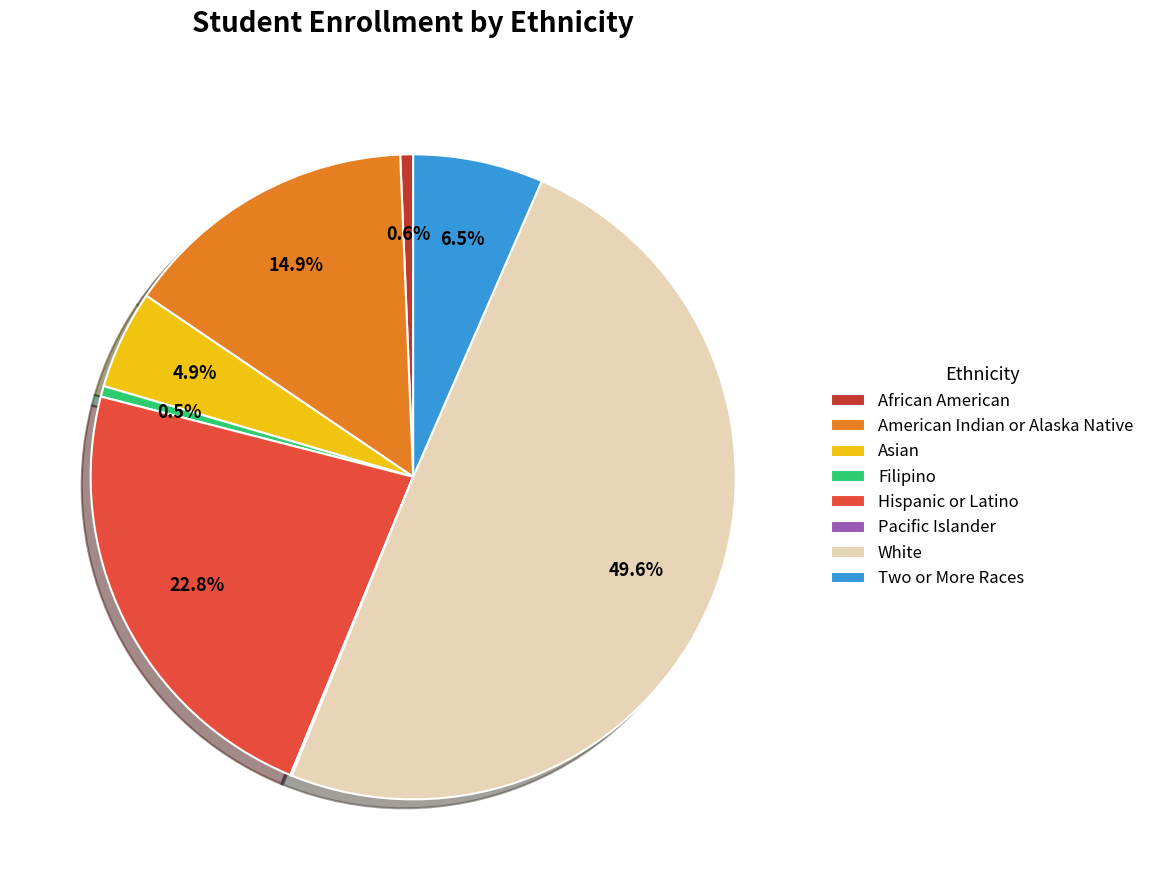

How much of the chart is everything except White?

50.4%